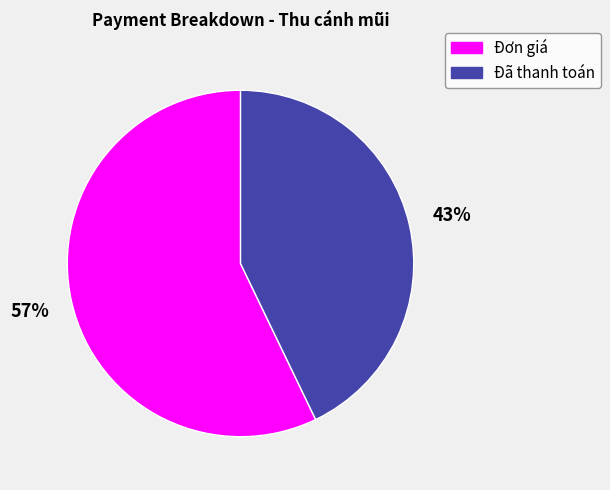

Which slice is the largest?

Đơn giá